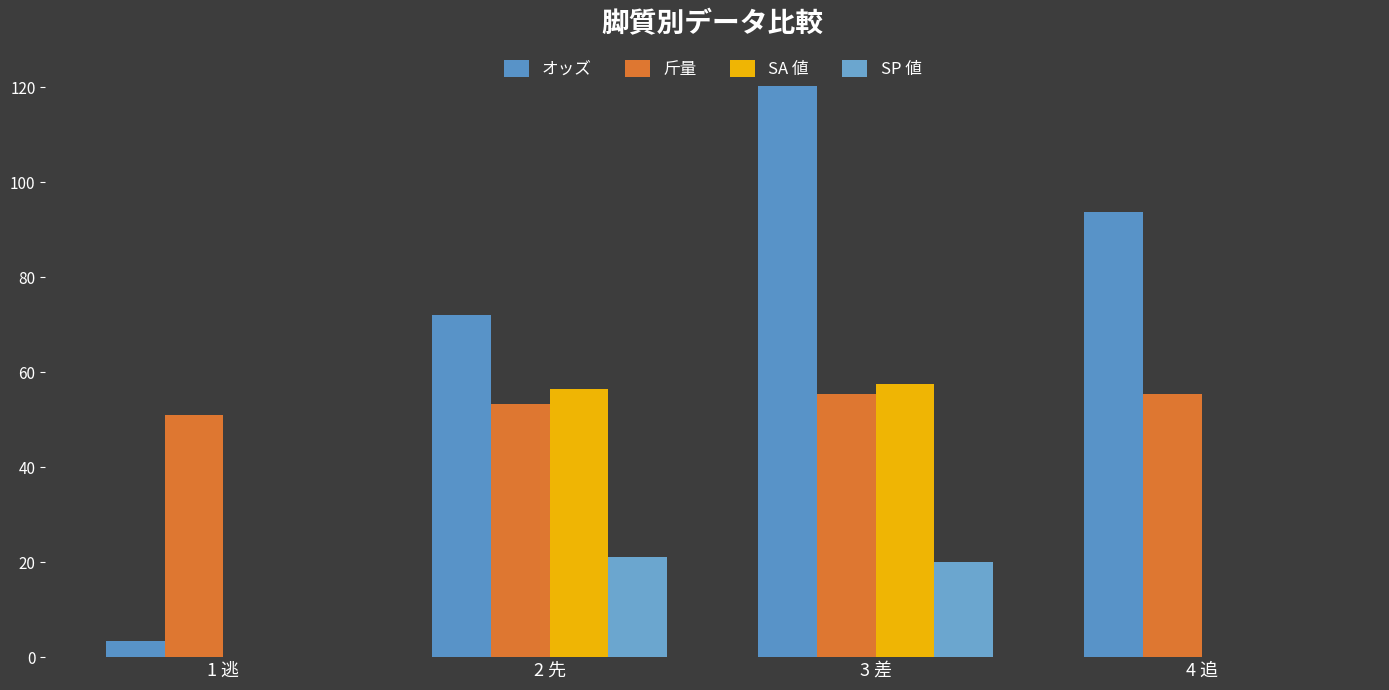

Which series has the largest range (max minus min)?

オッズ